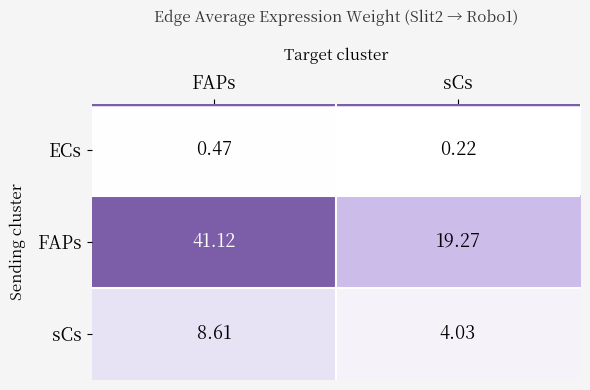

At which category is the sum across all series the highest?

FAPs